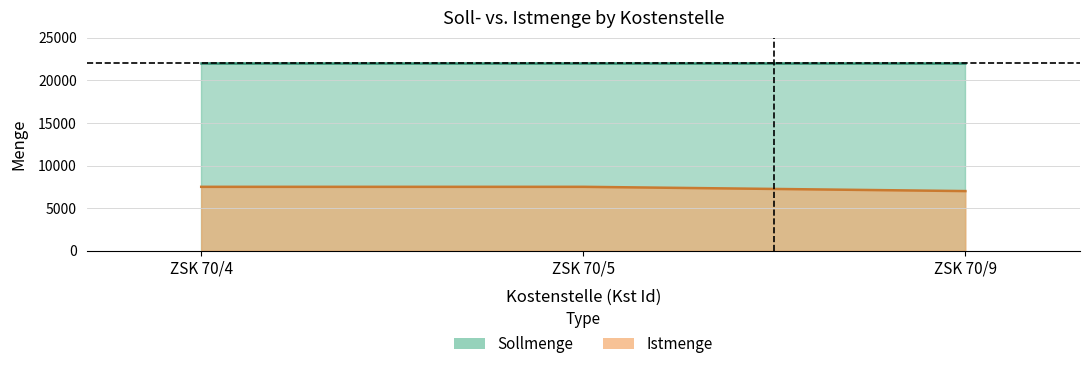

Between ZSK 70/4 and ZSK 70/5, which is larger?

ZSK 70/4